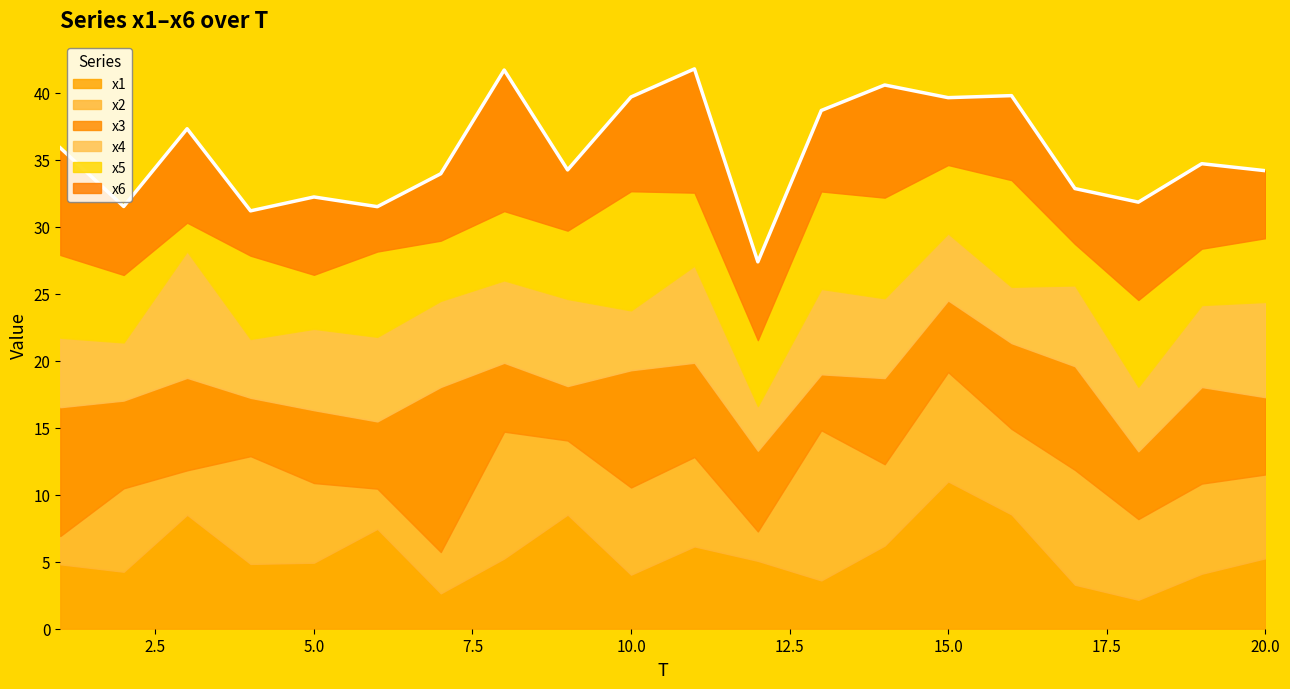

What is the value of the x2 point at the 5th from the left?

5.9